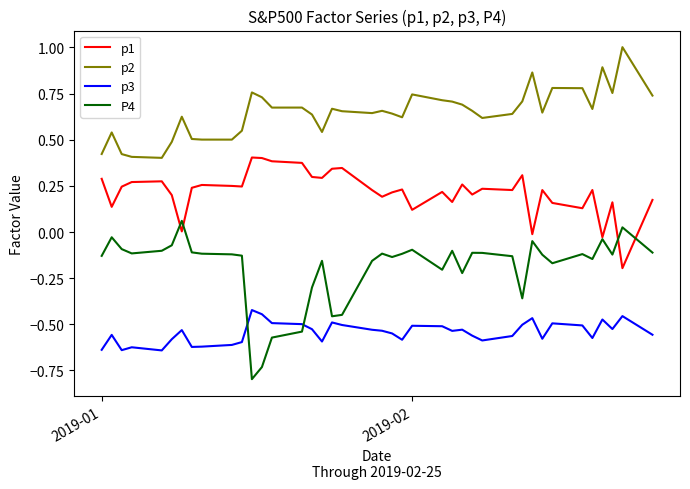

What is the greatest value displayed?

1.0